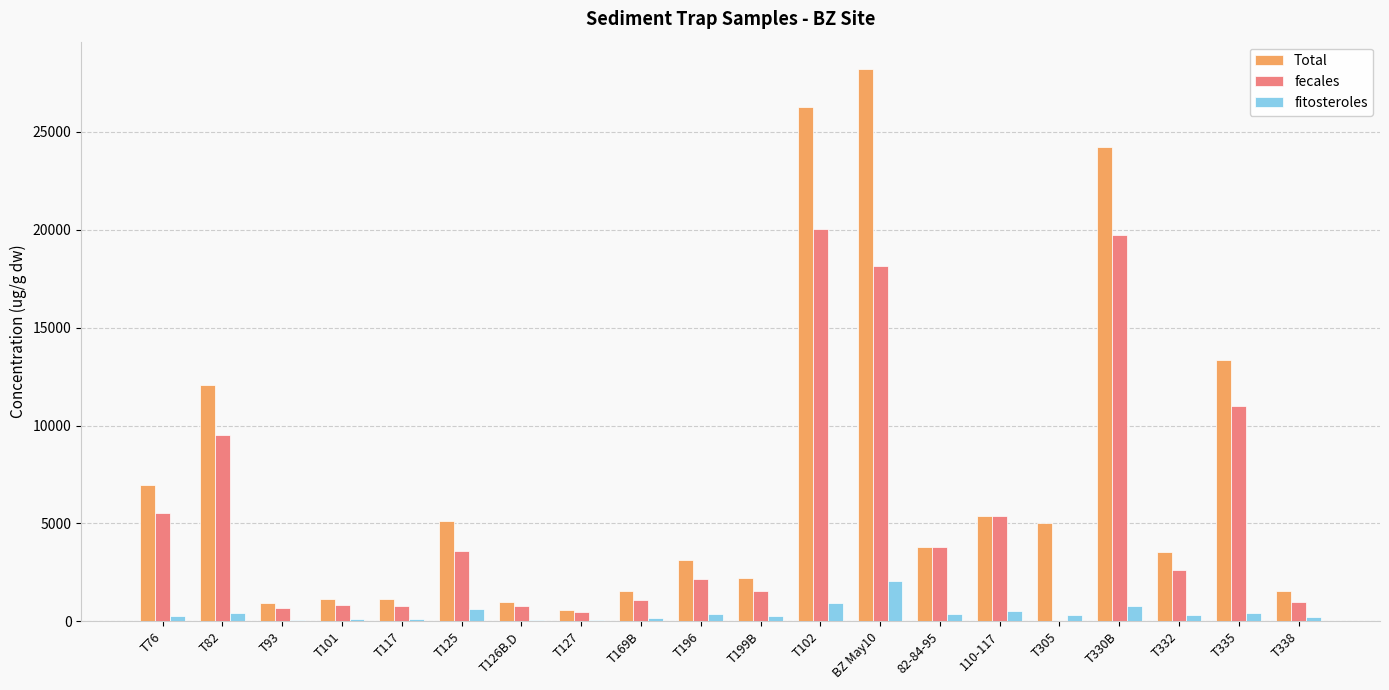

Is the value of fecales at T127 greater than the value of fitosteroles at BZ May10?

No